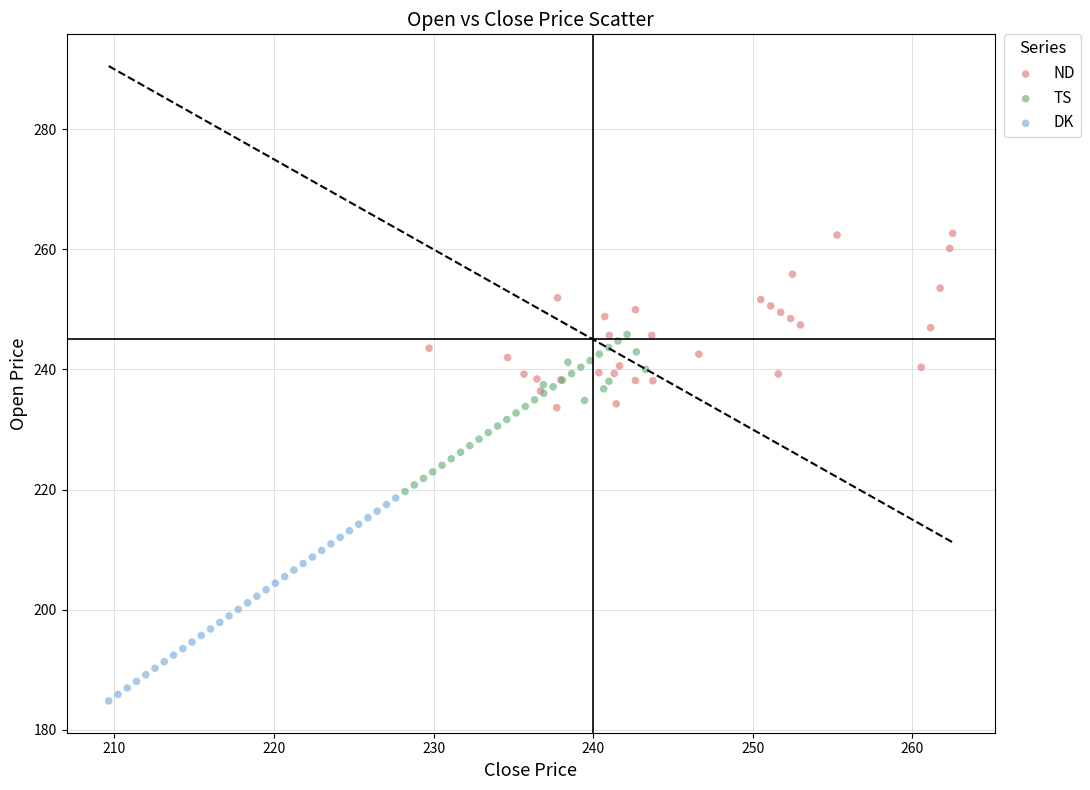

Which series reaches the maximum Y coordinate?

ND